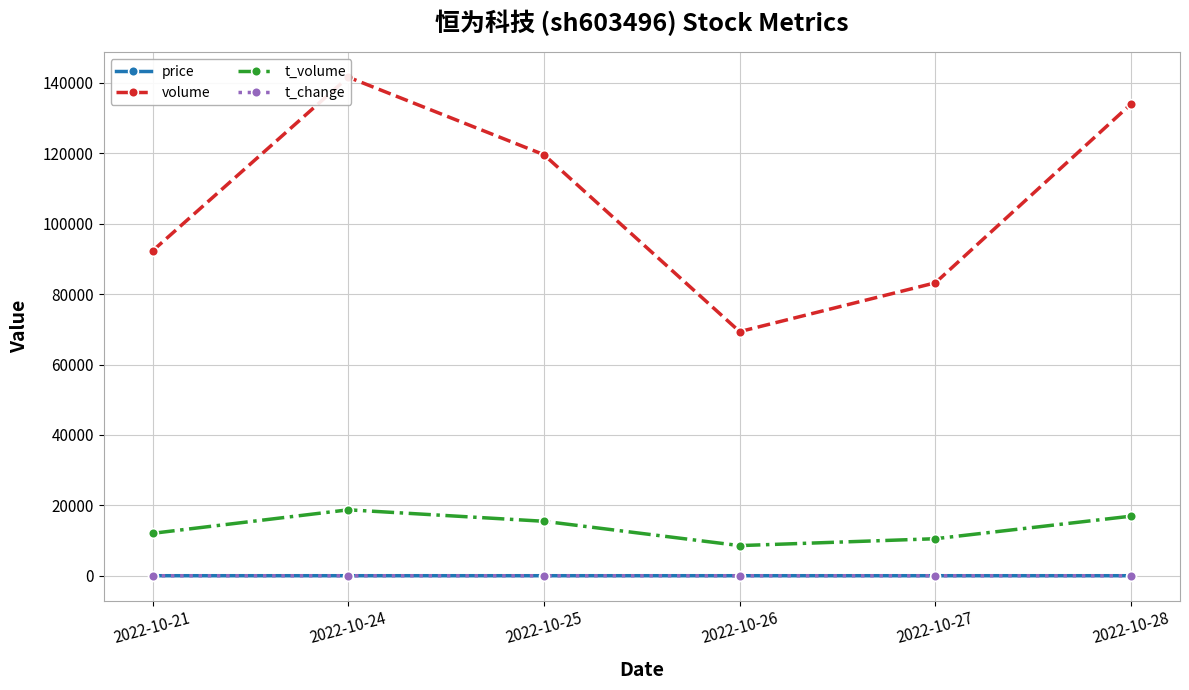

Where is the first local minimum for volume?

2022-10-26